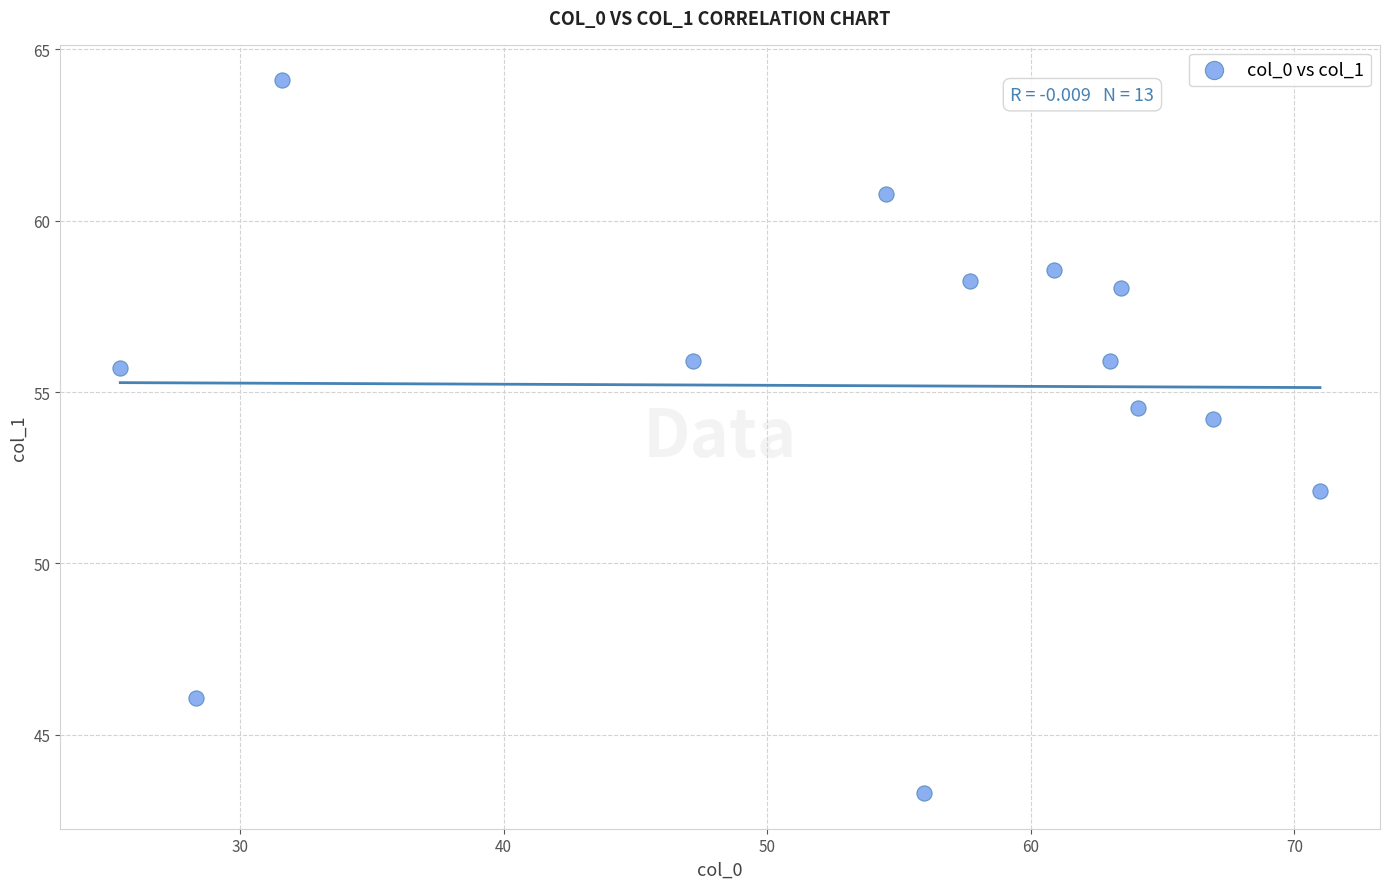

What Y value in the scatter plot is closest to 53?

52.1